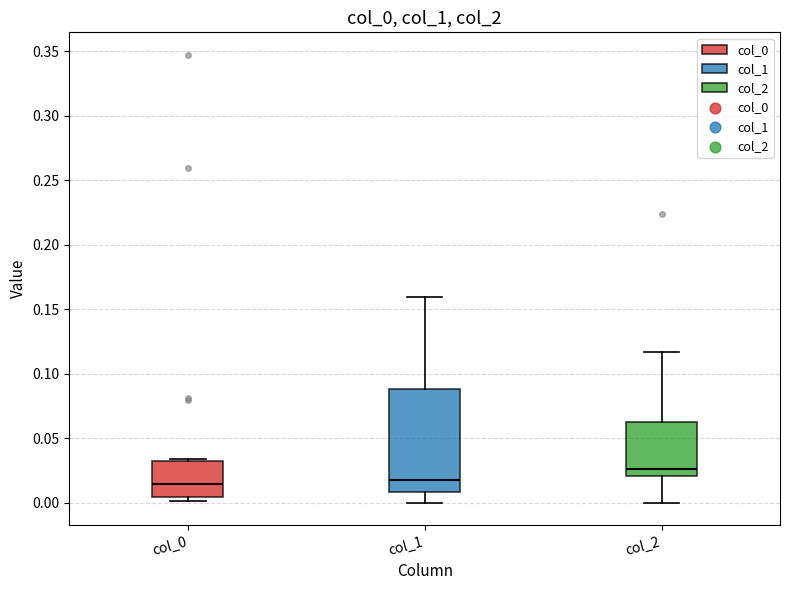

Reading left to right, transcribe this box plot: for each box, give where its median line is, the range the box spans, and where its two whiskers end, as read against the y-axis. The values are not printed on the chart, so give them approximately, as read against the axis.

col_0: median 0.015, box 0.005 to 0.035, whiskers 0.000 to 0.035
col_1: median 0.020, box 0.010 to 0.090, whiskers 0.000 to 0.160
col_2: median 0.025, box 0.020 to 0.065, whiskers 0.000 to 0.115